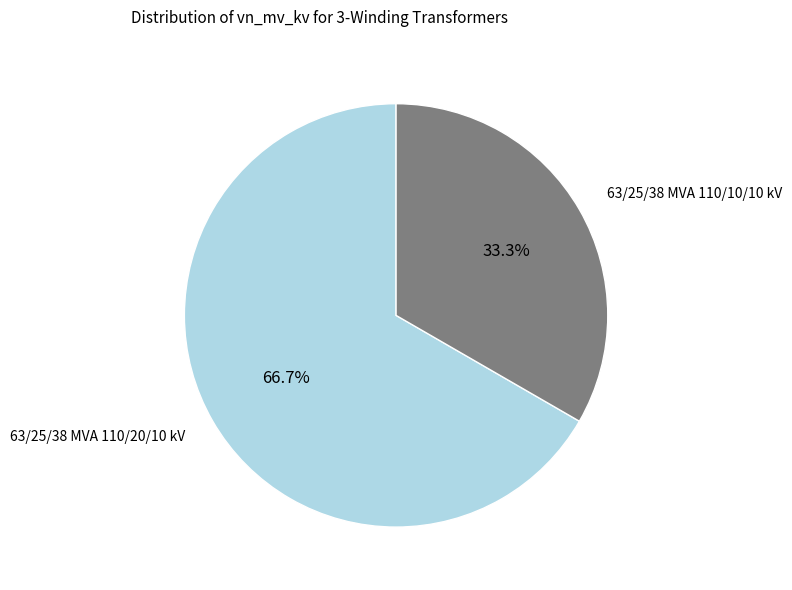

Does any single category account for the majority?

Yes